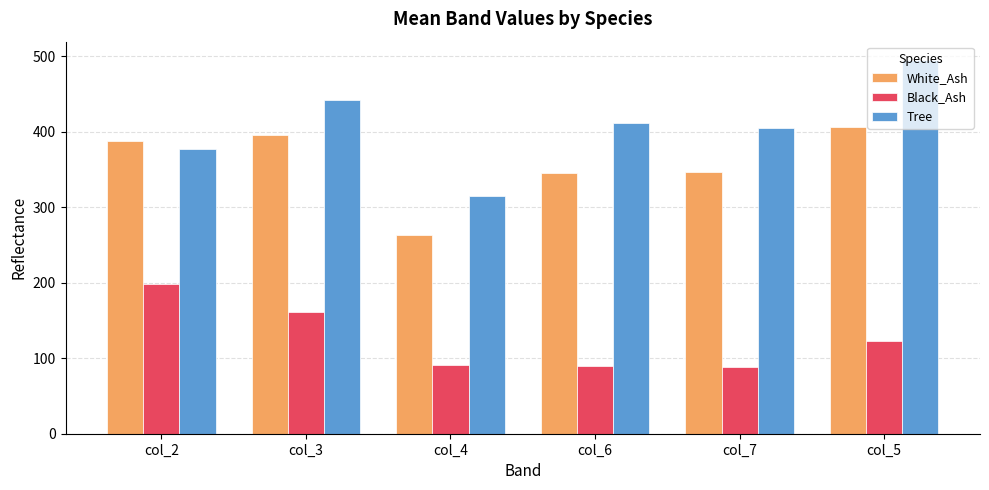

What is the label of the 6th bar from the right?

col_2